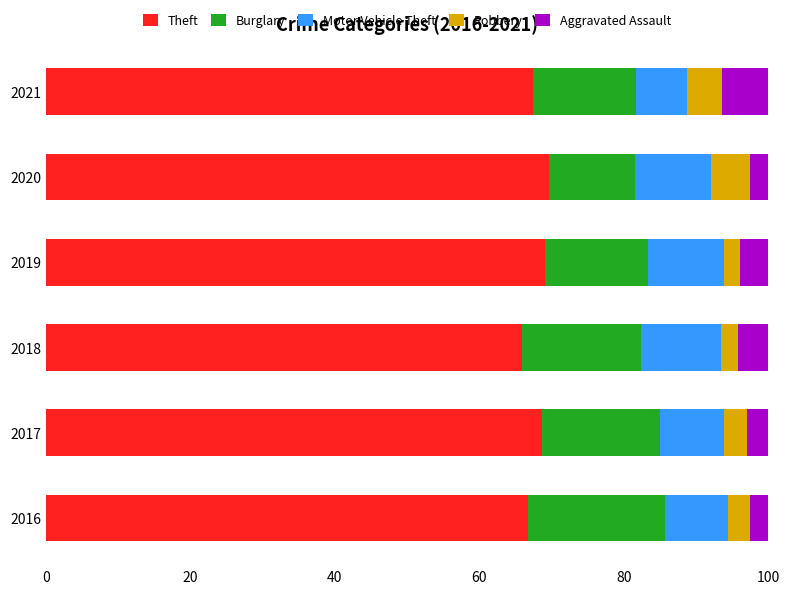

What is the total value across all series at 2019?

100.0